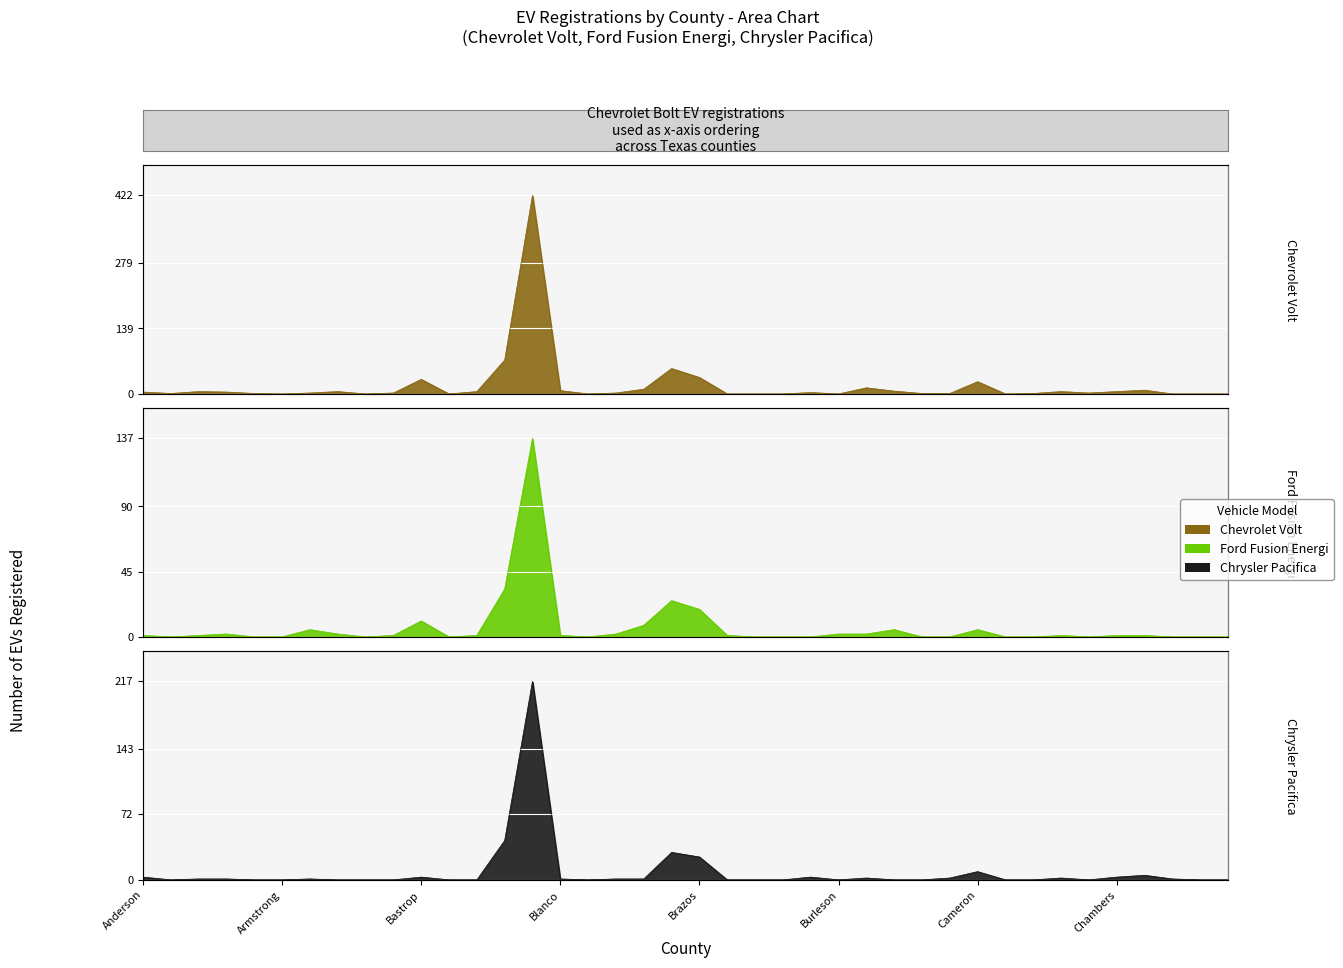

At which category does Chevrolet Volt reach its first local peak?

Angelina